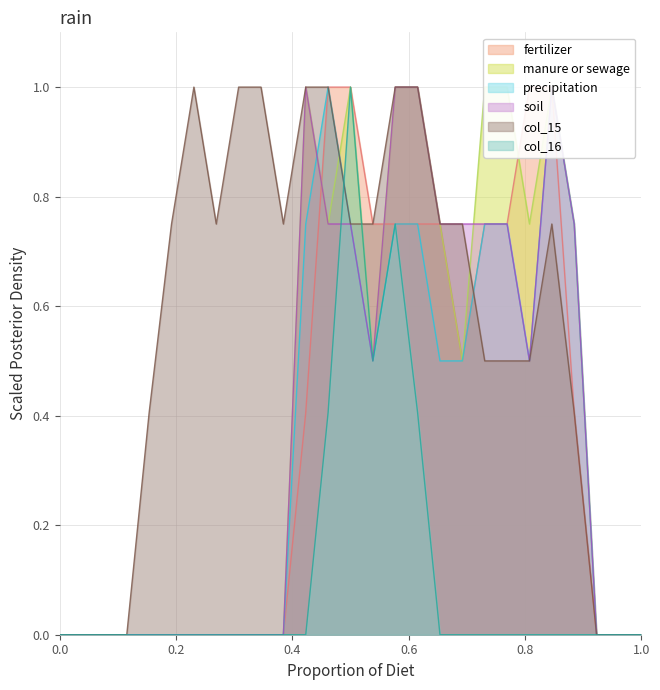

How many series are shown in this chart?

6